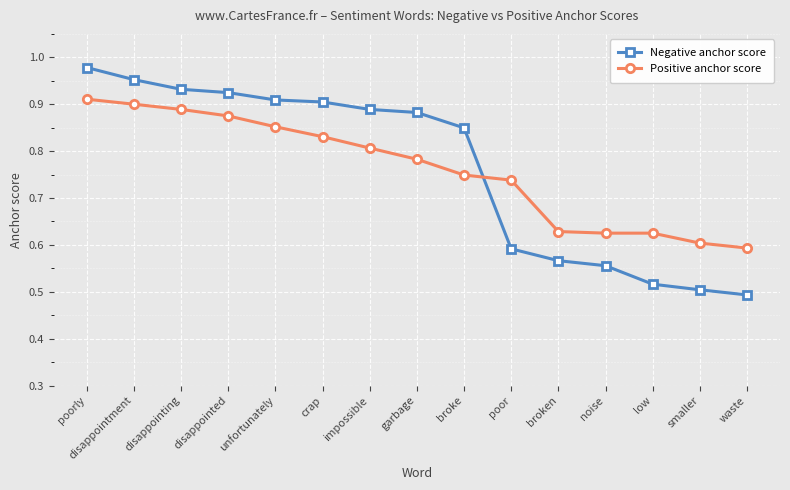

The value of Positive anchor score at disappointment is 1.6. True or false?

False